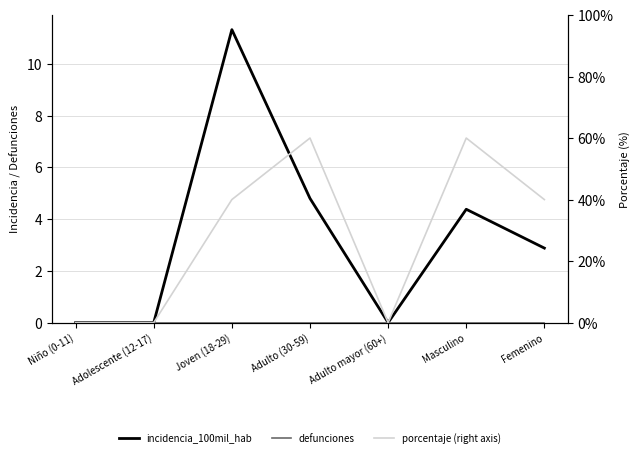

True or false: incidencia_100mil_hab and porcentaje (right axis) cross at least once.

False